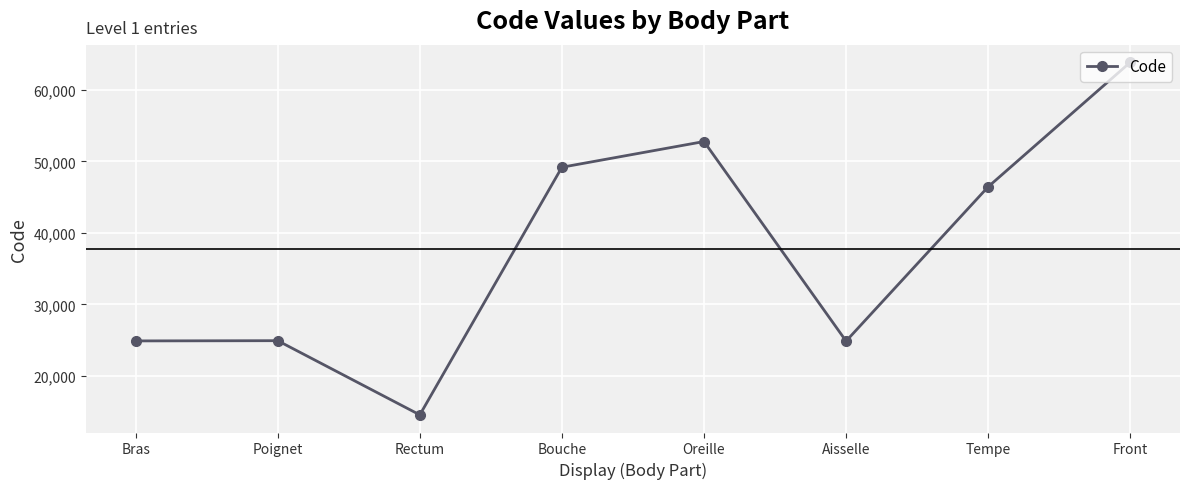

What is the difference between the maximum and minimum values?

49320